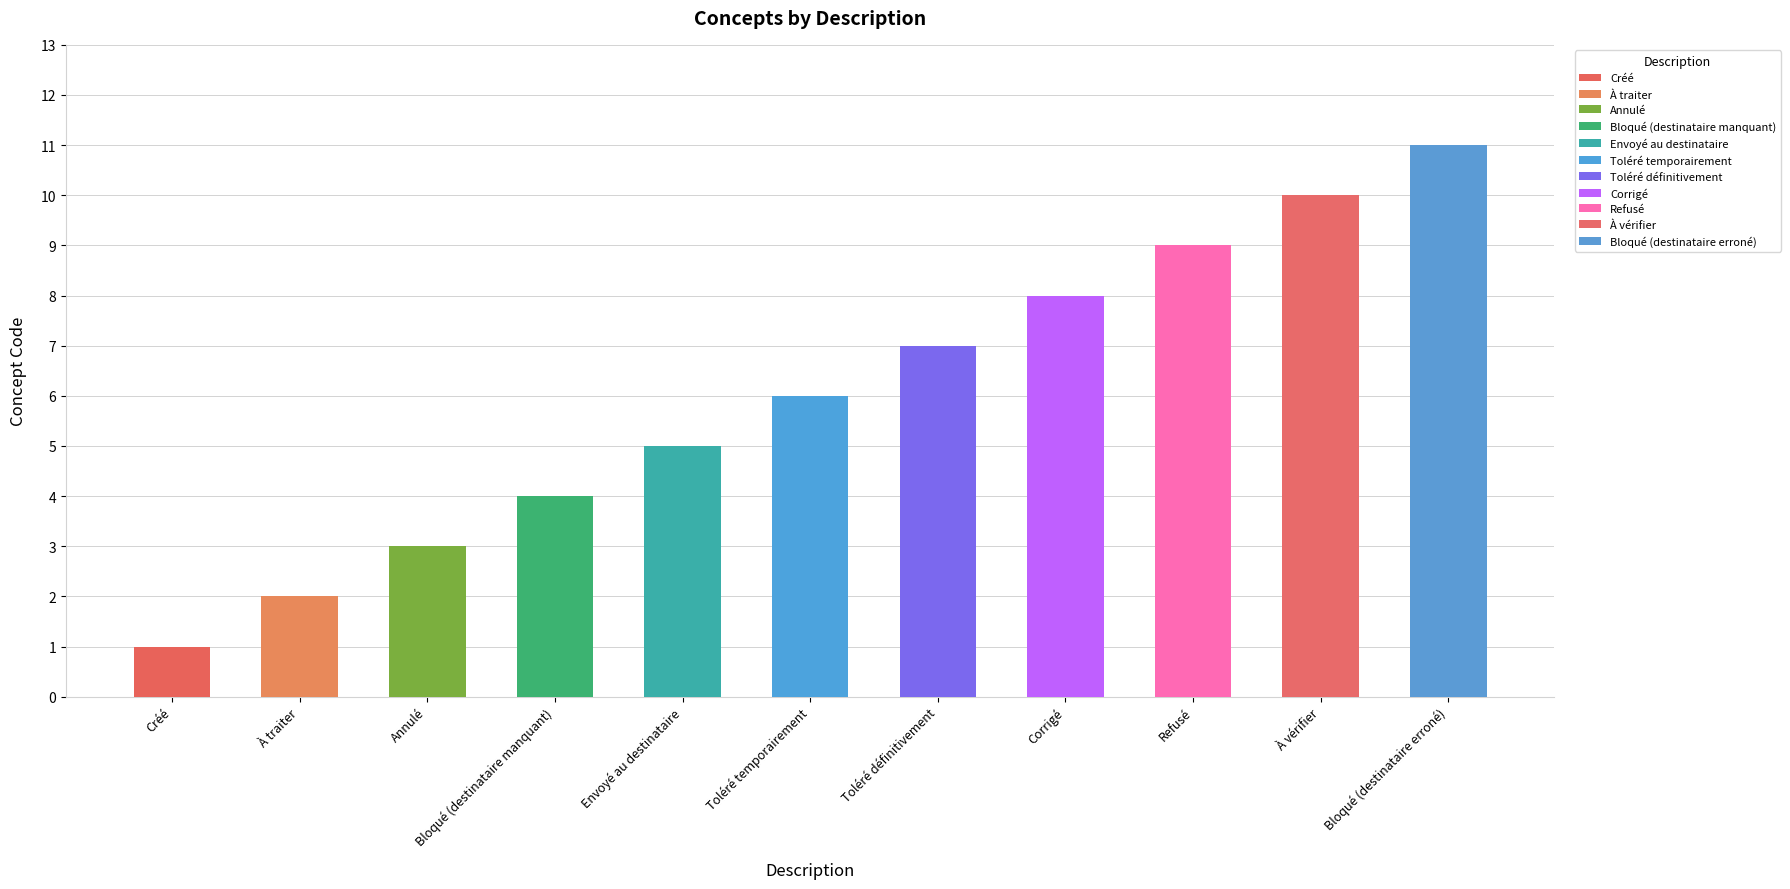

Between Corrigé and Annulé, which is larger?

Corrigé